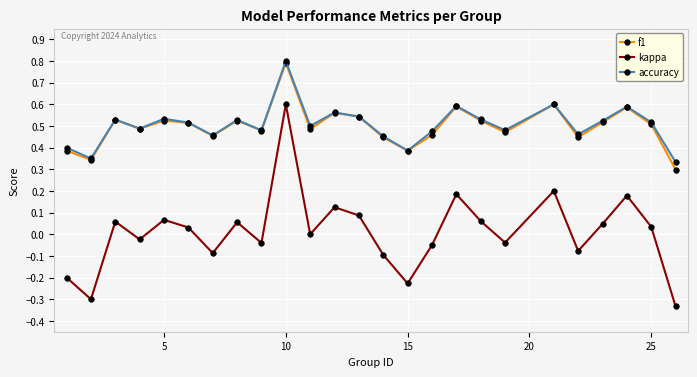

True or false: f1 and kappa intersect in this chart.

False